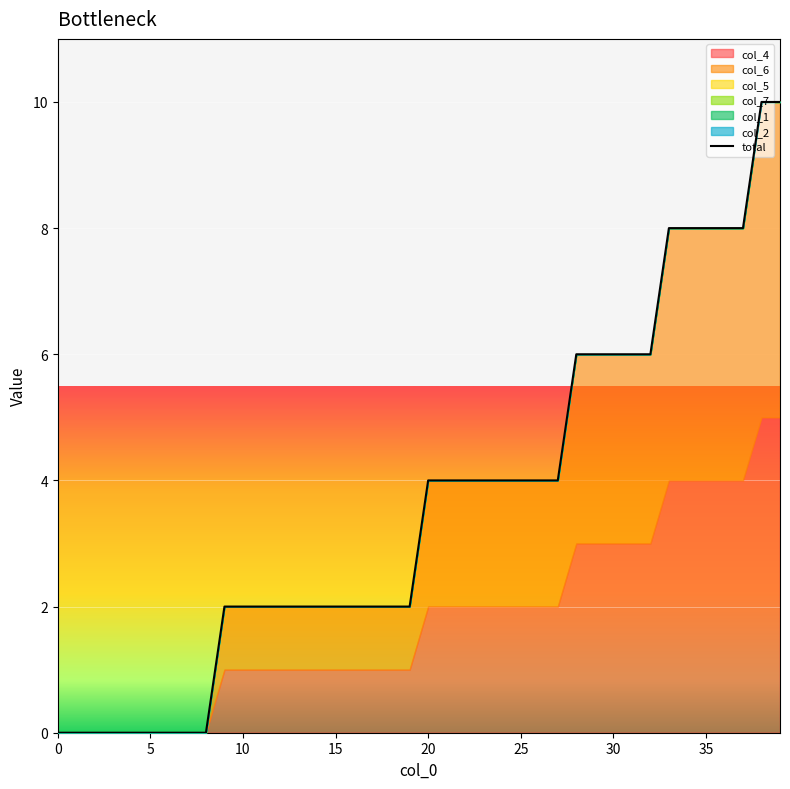

At which category is the sum across all series the highest?

38.0